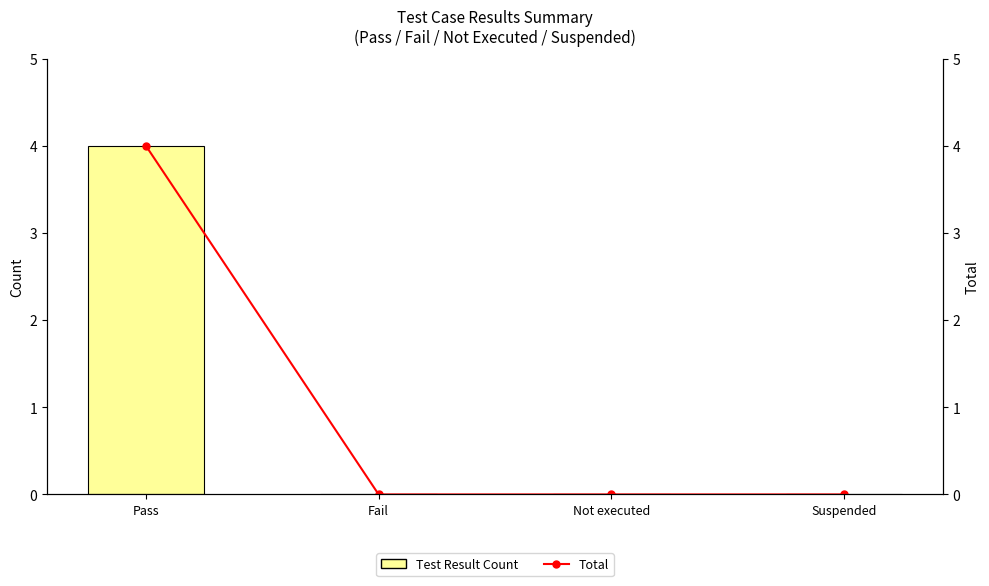

How many series are shown in this chart?

2